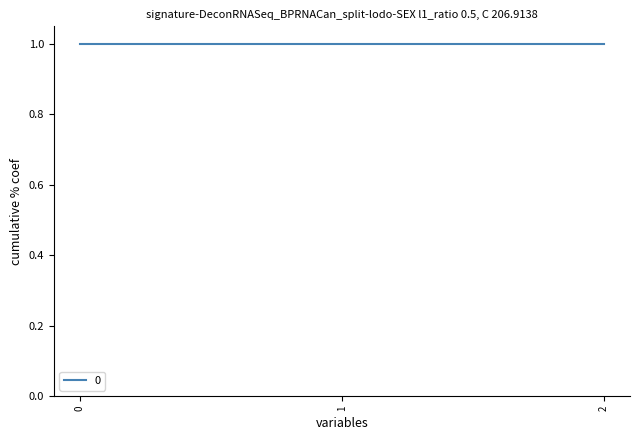

How many series are shown in this chart?

1